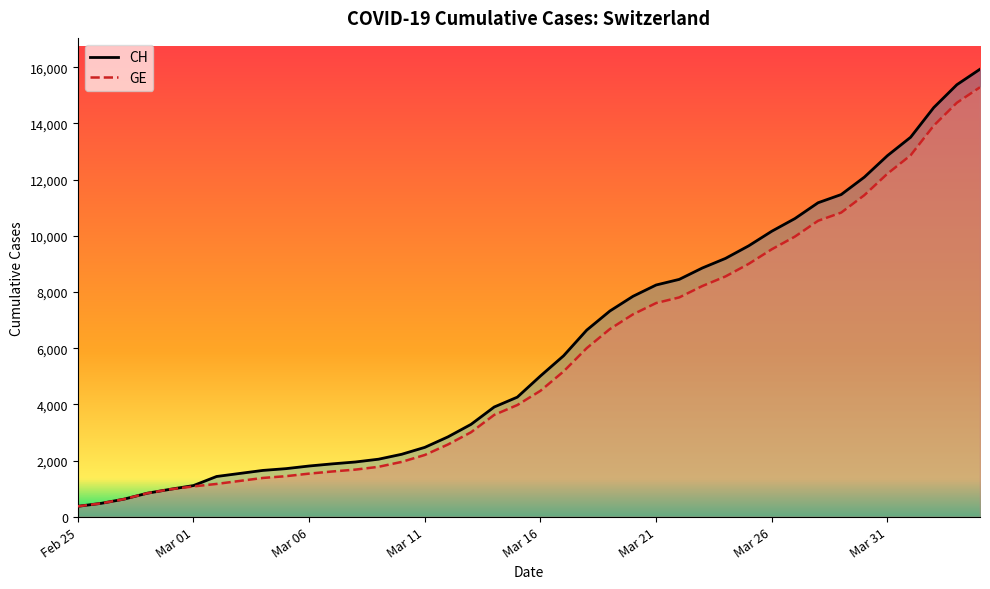

What is the value of the CH point at the 11th from the left?

1809